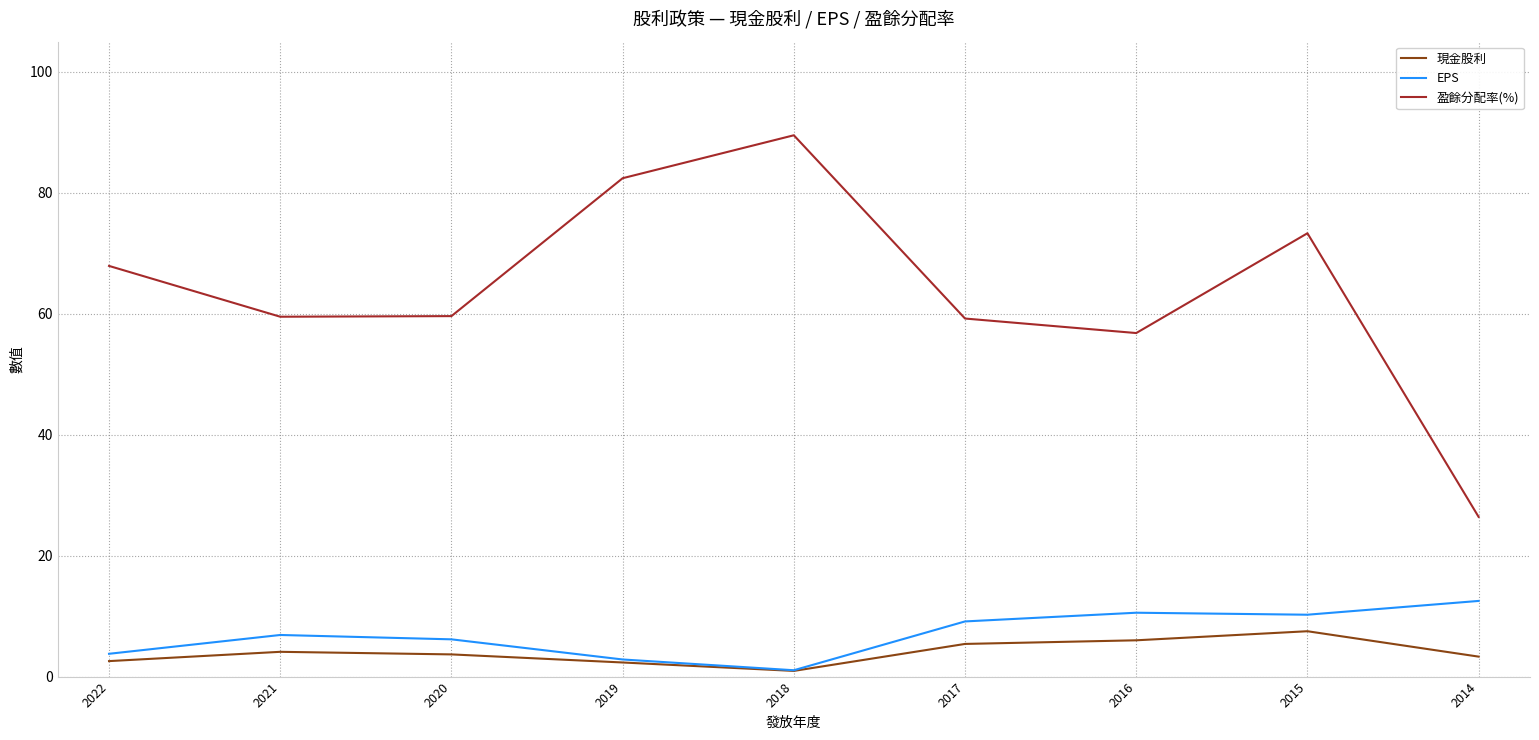

The value of EPS at 2021 is 12.1. True or false?

False